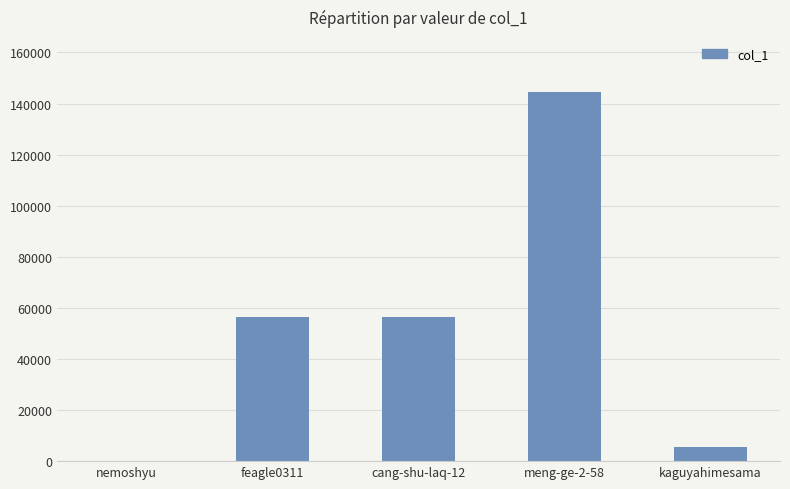

What is the sum of all values?

262828